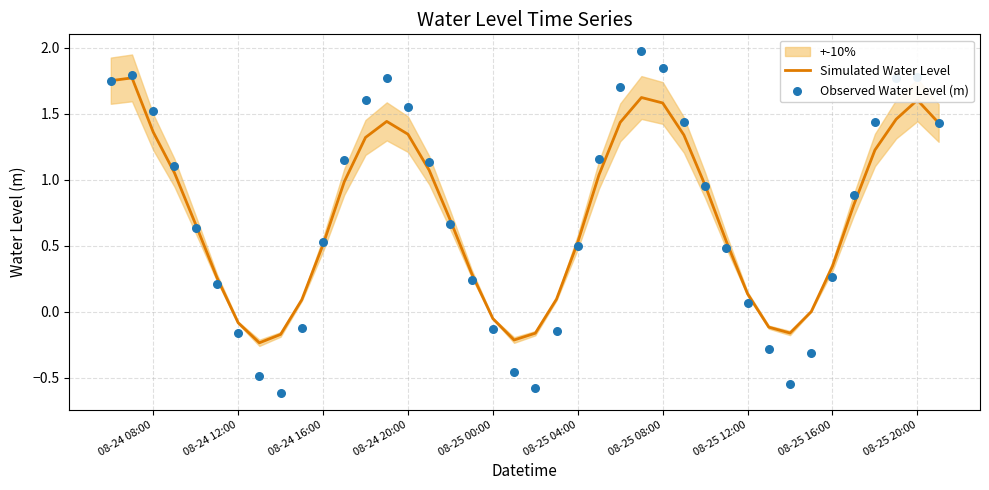

Which series reaches the maximum Y coordinate?

Observed Water Level (m)